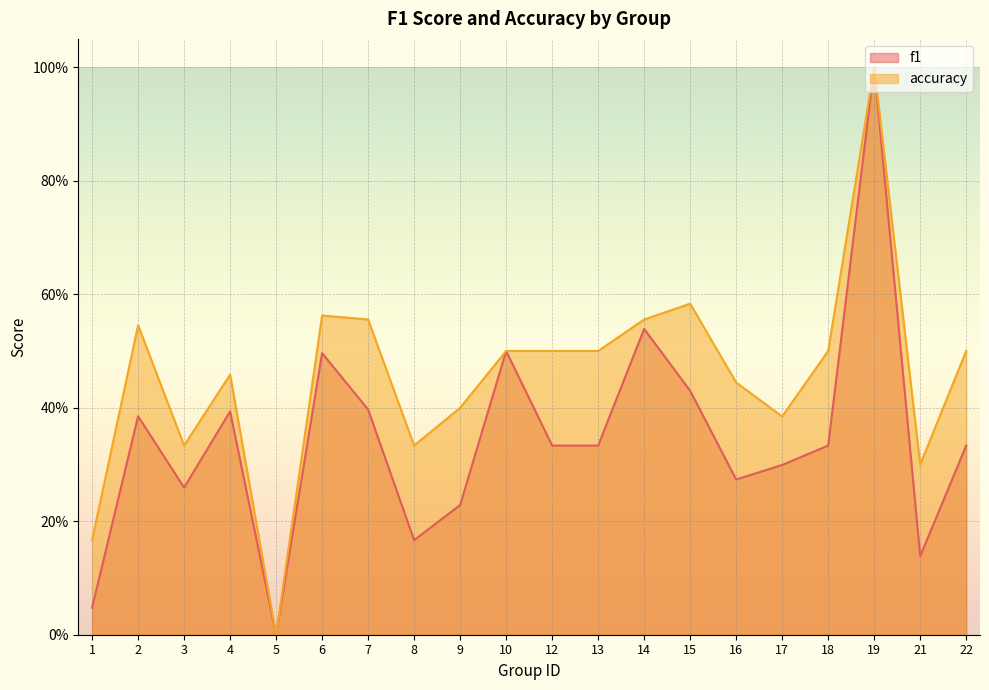

Which series has the largest total across all categories?

accuracy